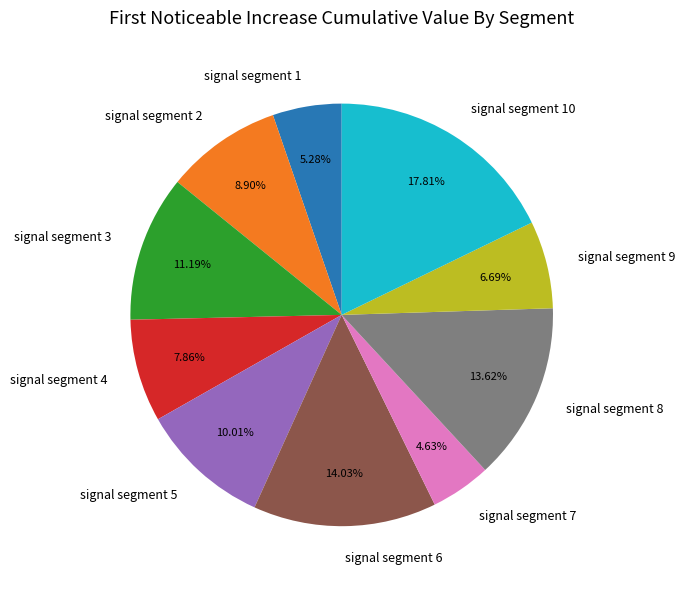

Is there any slice that represents more than half of the pie?

No